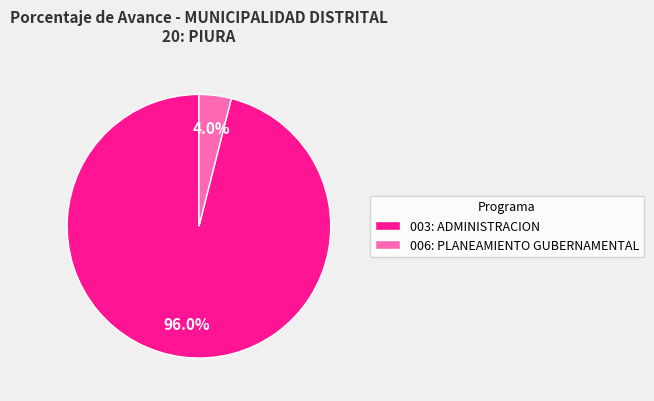

How many slices are in this pie chart?

2